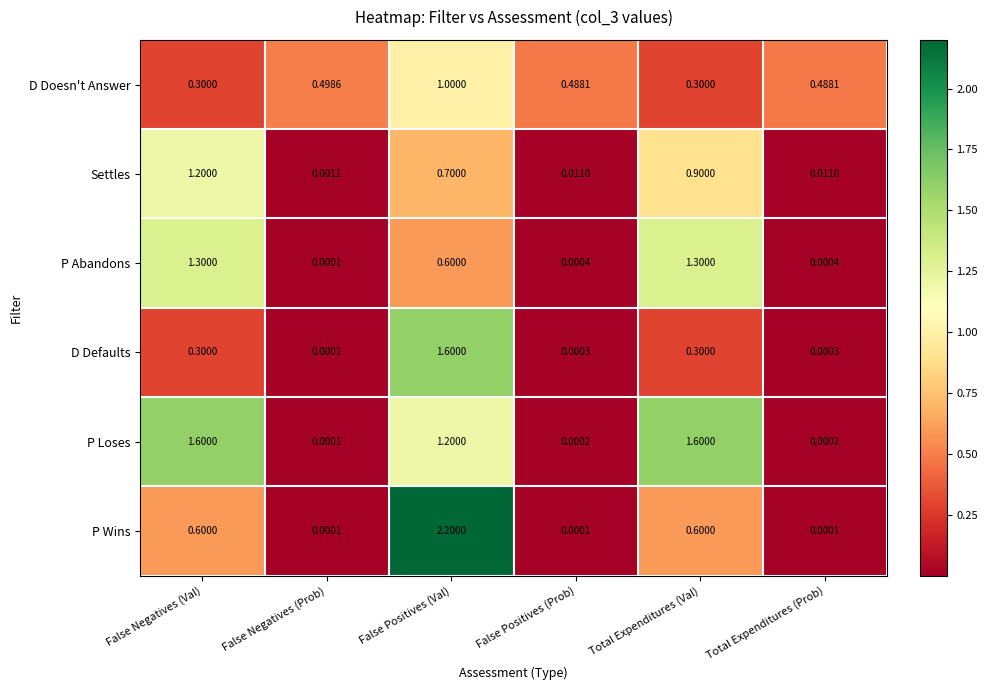

Which series has the largest total across all categories?

P Loses